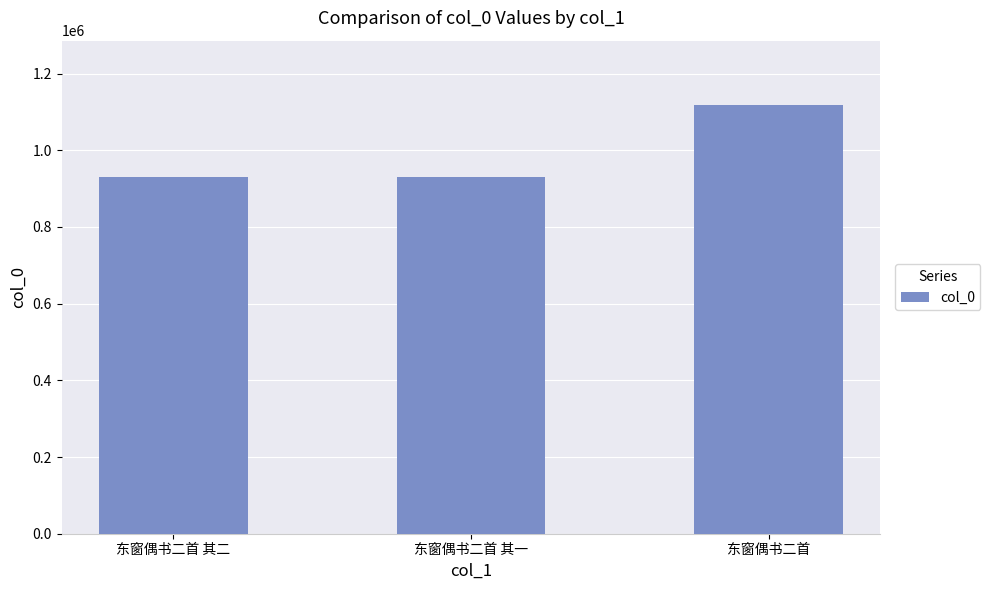

What is the sum of all values?

2980165